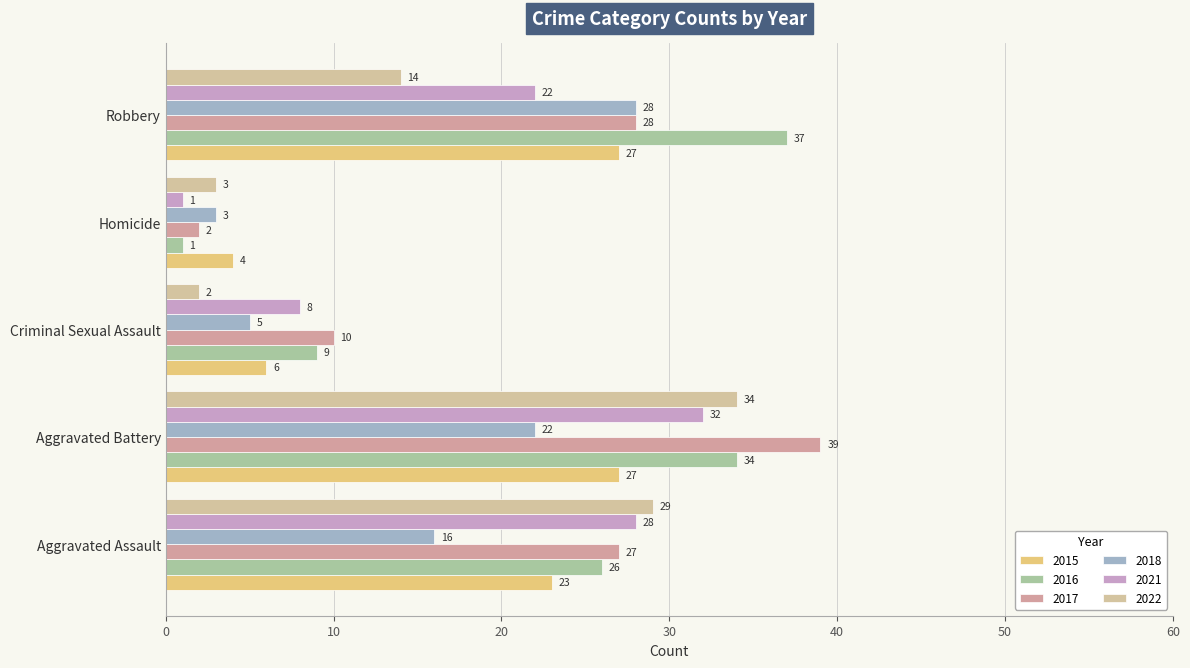

How many categories are shown in the chart?

5